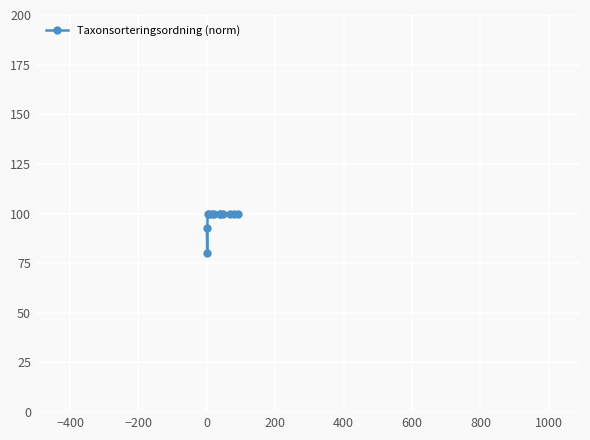

What is the difference between the second highest and second lowest values?

7.5